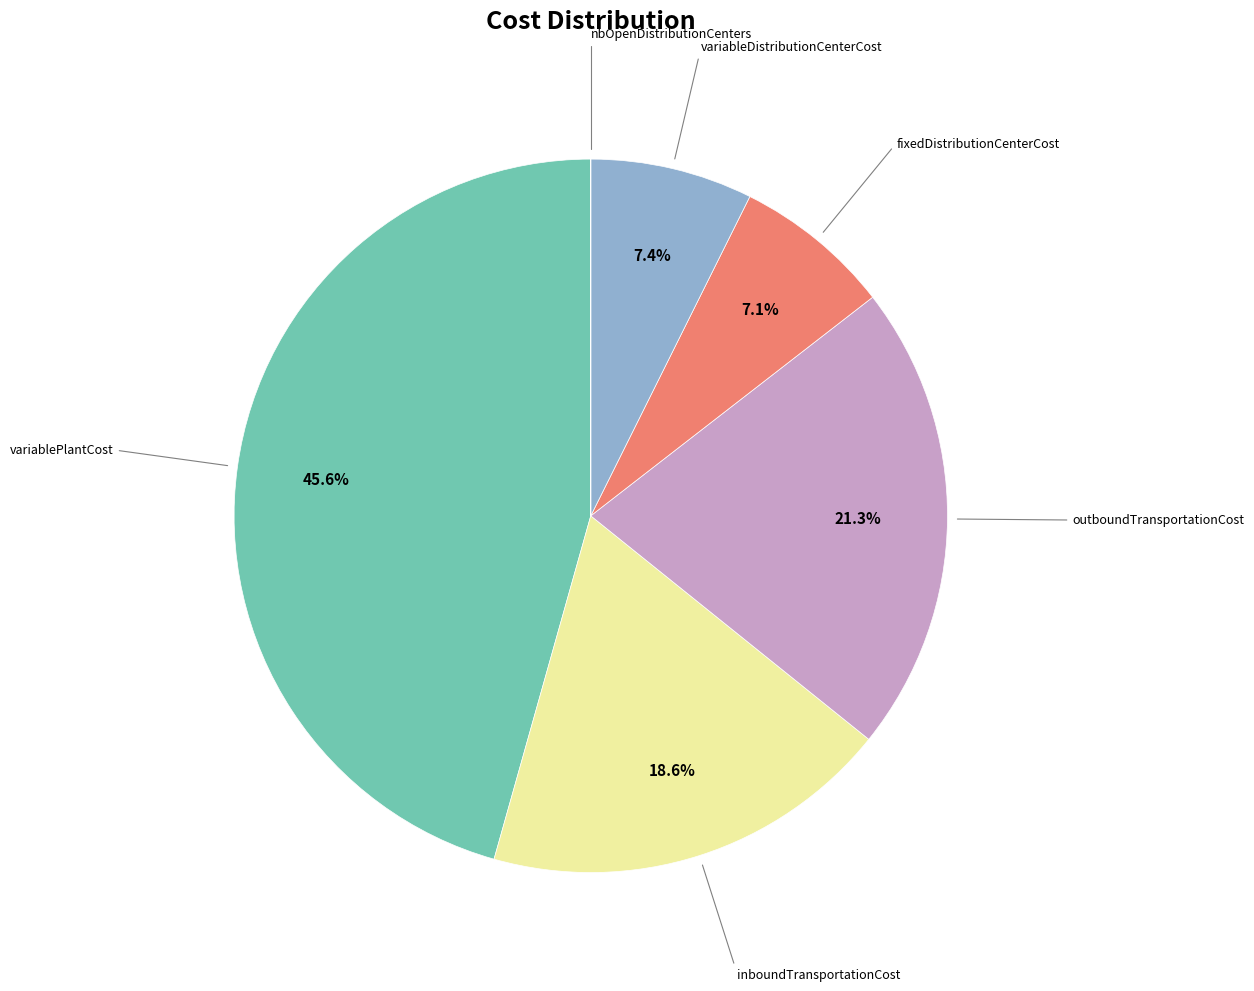

Does any single category account for the majority?

No